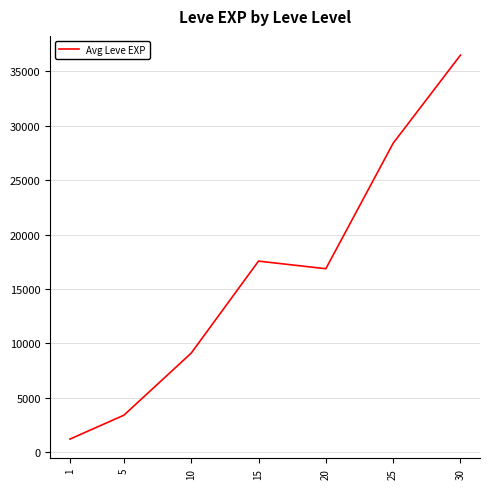

What is the difference between the maximum and minimum values?

35279.2